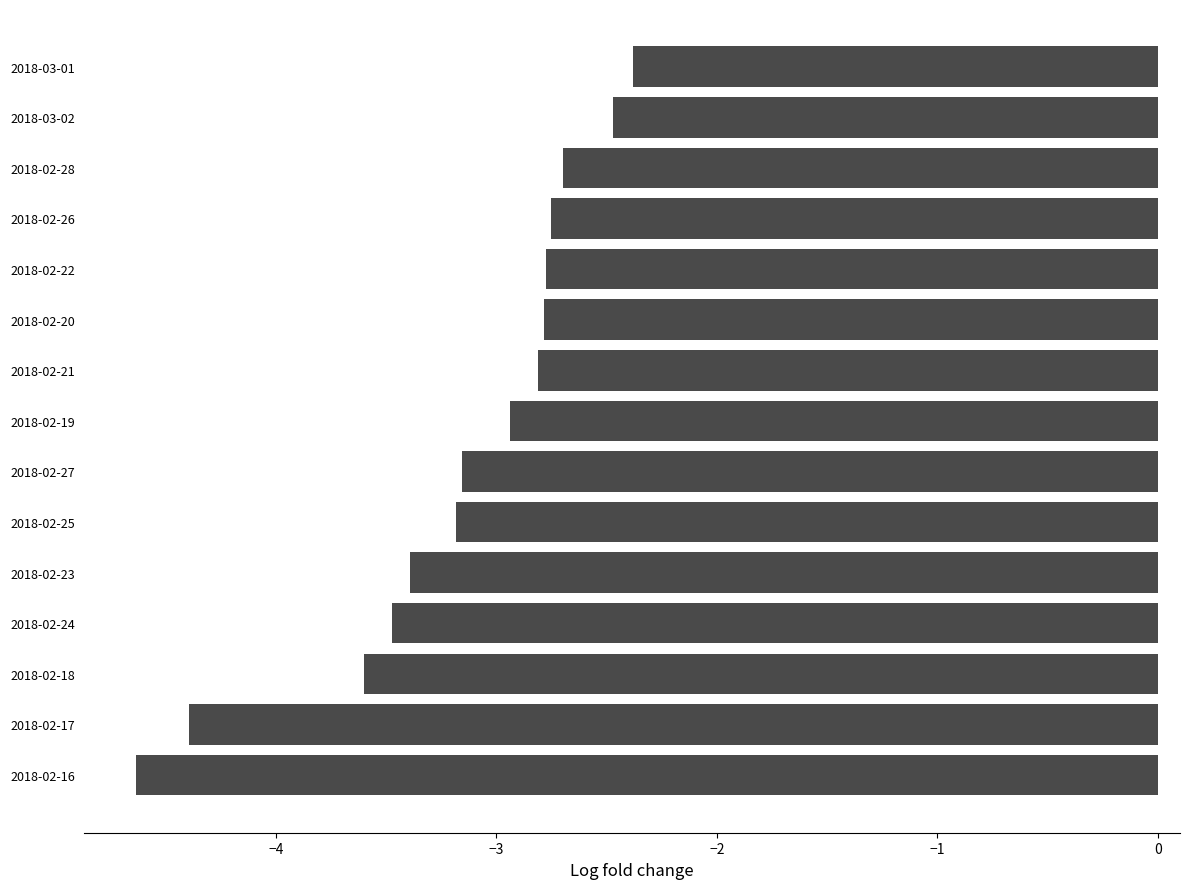

What is the difference between the maximum and minimum values?

2.3